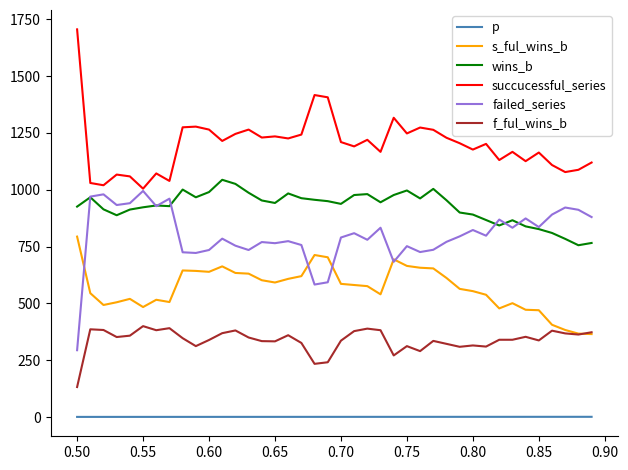

What is the difference between the maximum and minimum values in the wins_b series?

288.0